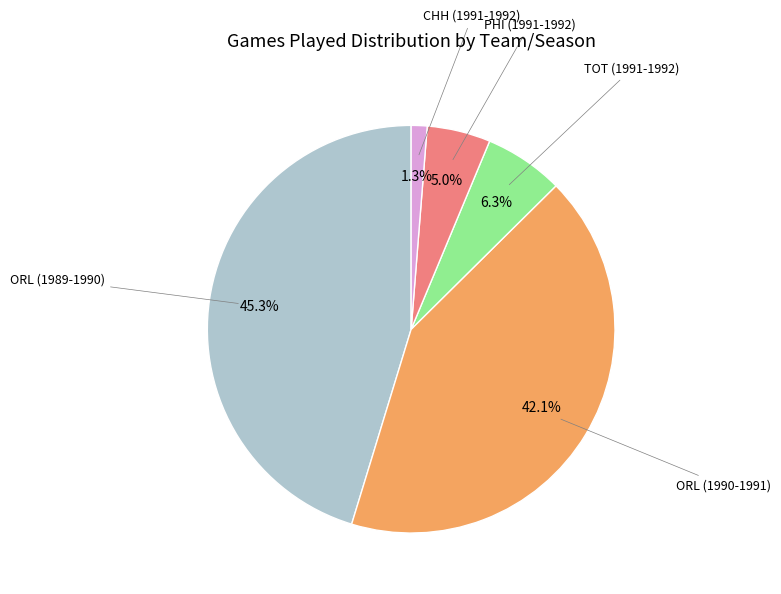

Does any single category account for the majority?

No